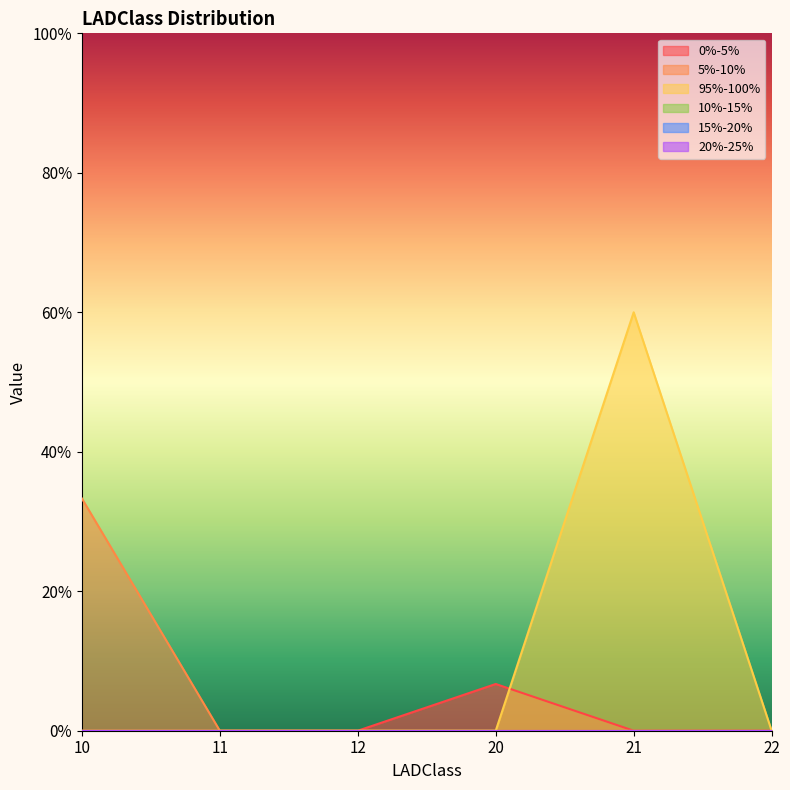

Which series has the largest total across all categories?

95%-100%